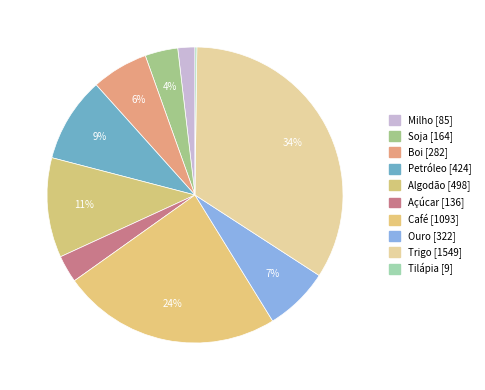

Approximately how many times larger is the value at Trigo compared to Ouro?

4.8